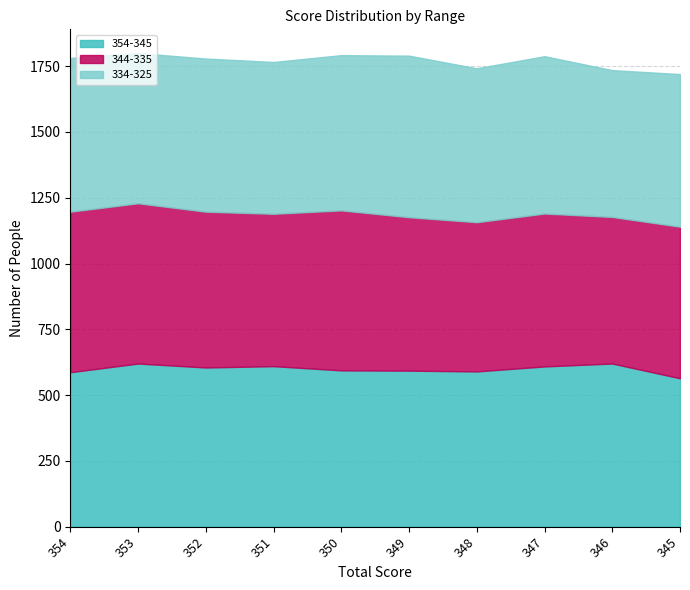

What is the difference between the highest and lowest values at 351?

33